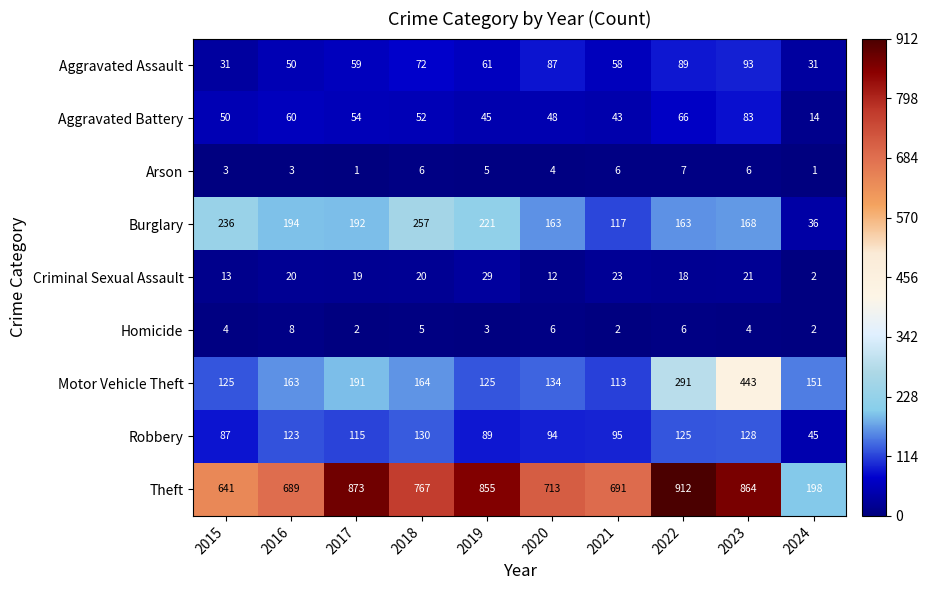

Read the Aggravated Battery value at 2018, to the nearest 10.

50